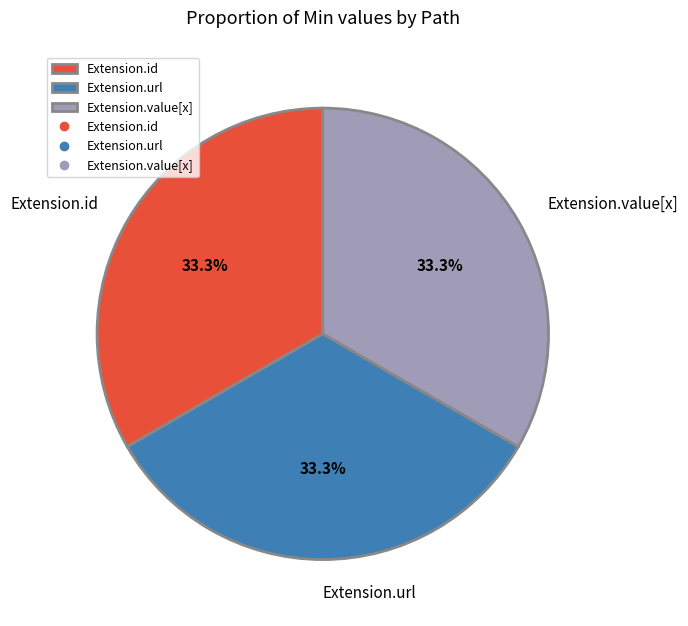

How many segments does this pie chart have?

3